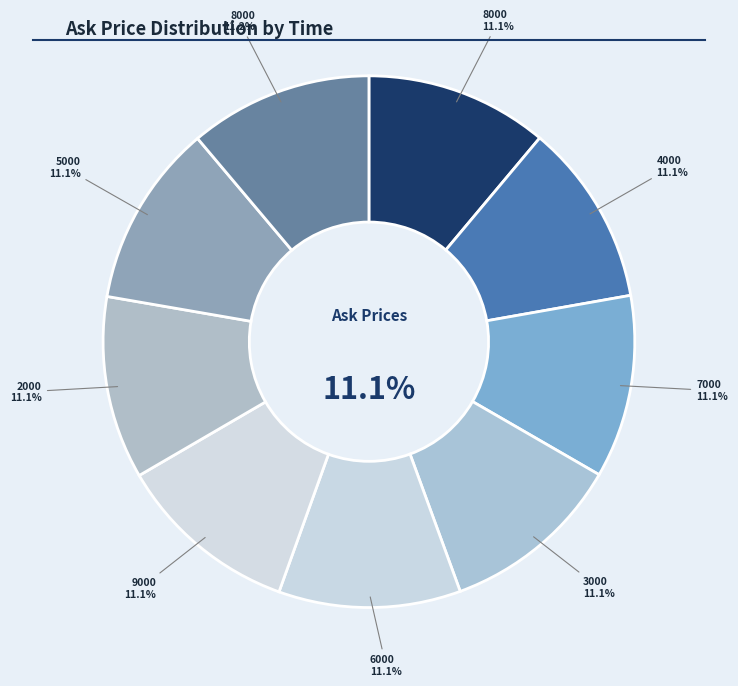

Count the number of slices in the pie.

9